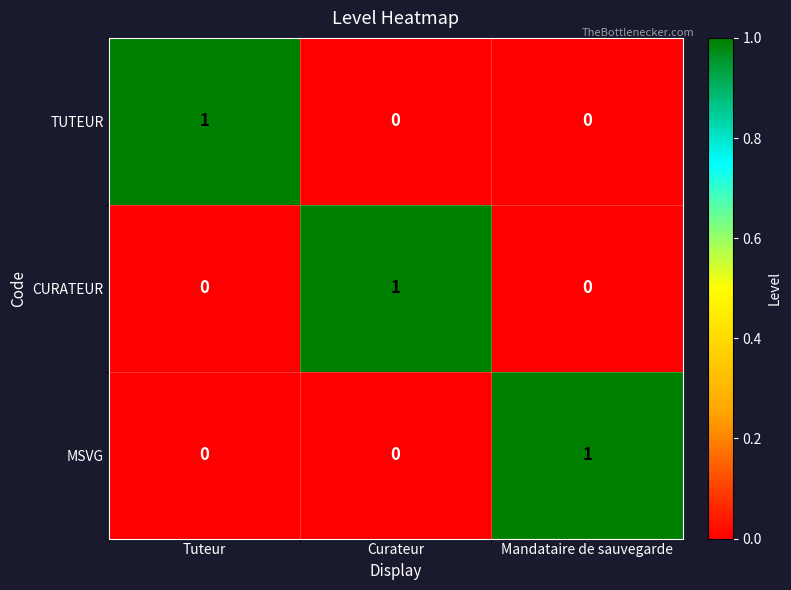

How many series are shown in this chart?

3